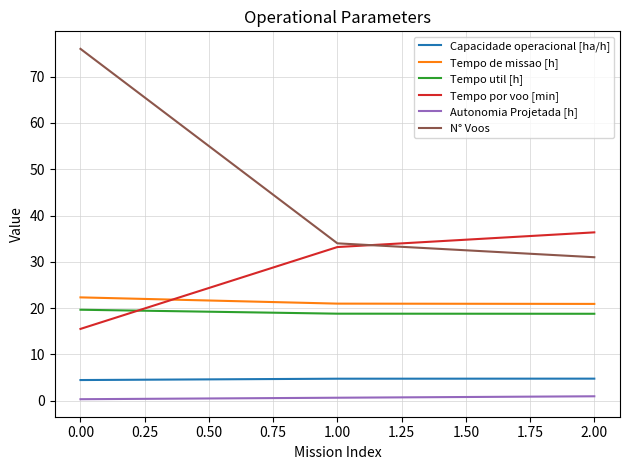

What is the maximum value for Capacidade operacional [ha/h]?

4.8